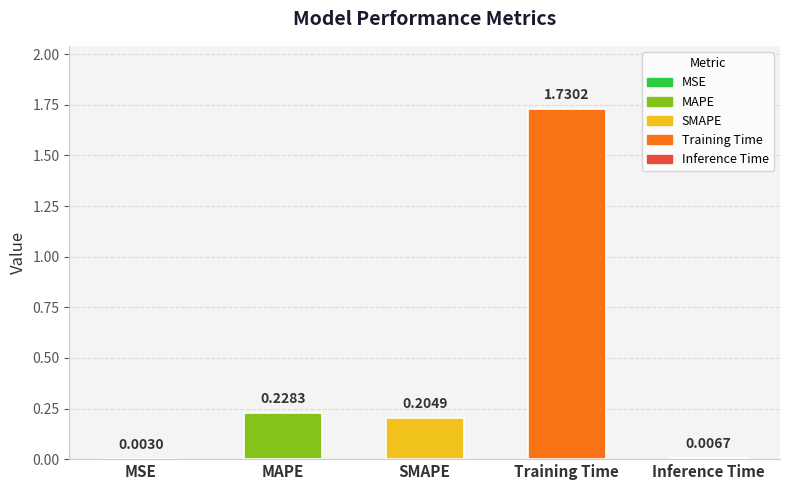

What is the sum of the values at SMAPE and Training Time?

1.9